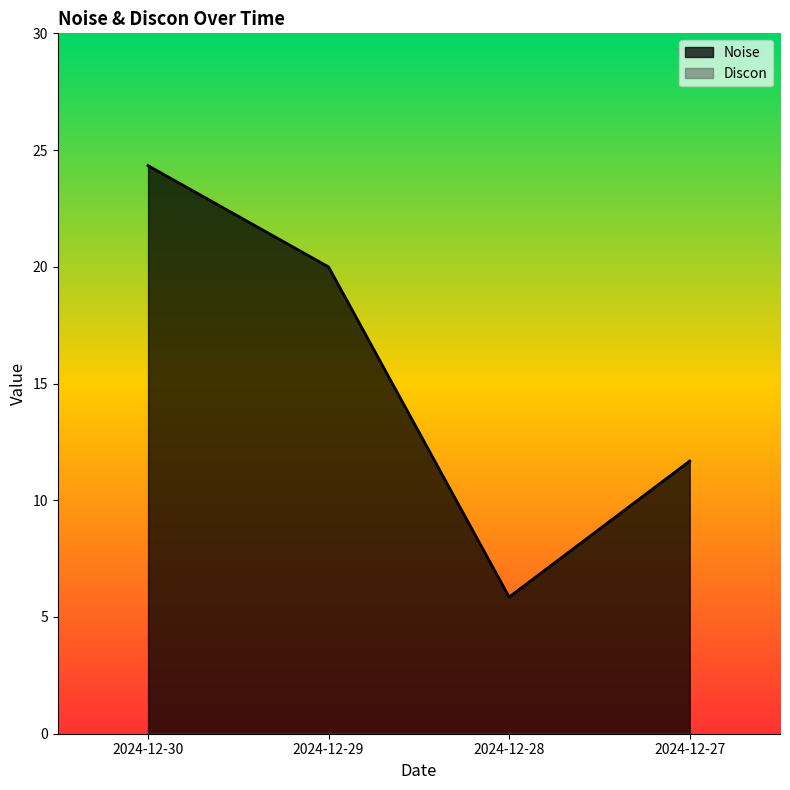

Reading left to right, transcribe all the data shown in this chart.

2024-12-30=24.3	2024-12-29=20.0	2024-12-28=5.9	2024-12-27=11.7